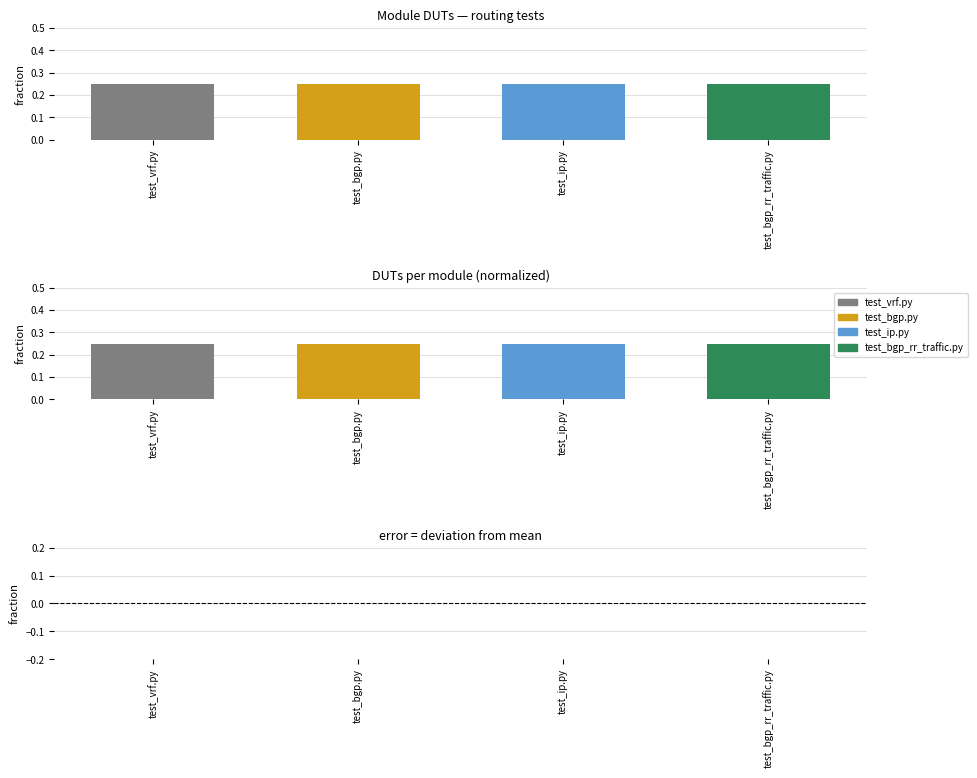

Is it true that DUTs diff equals 0.0 at test_vrf.py?

True